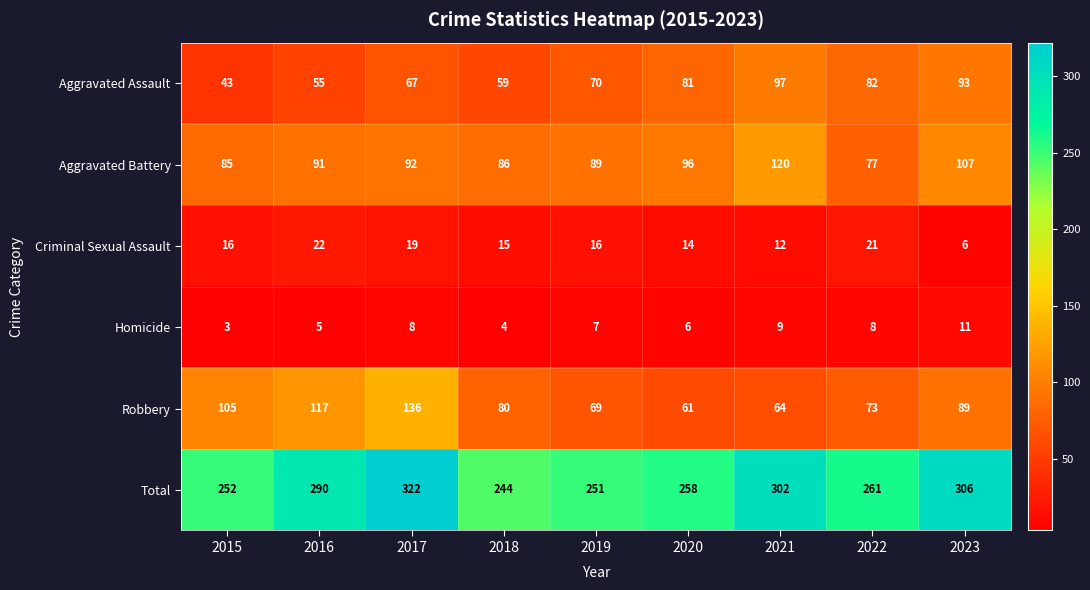

At 2022, list the series in order from smallest to largest.

Homicide, Criminal Sexual Assault, Robbery, Aggravated Battery, Aggravated Assault, Total